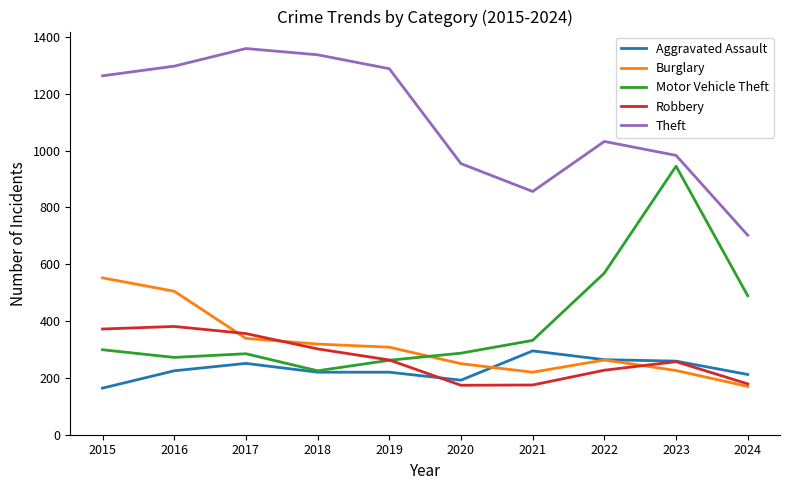

What are all the series names shown in the legend?

Aggravated Assault, Burglary, Motor Vehicle Theft, Robbery, Theft